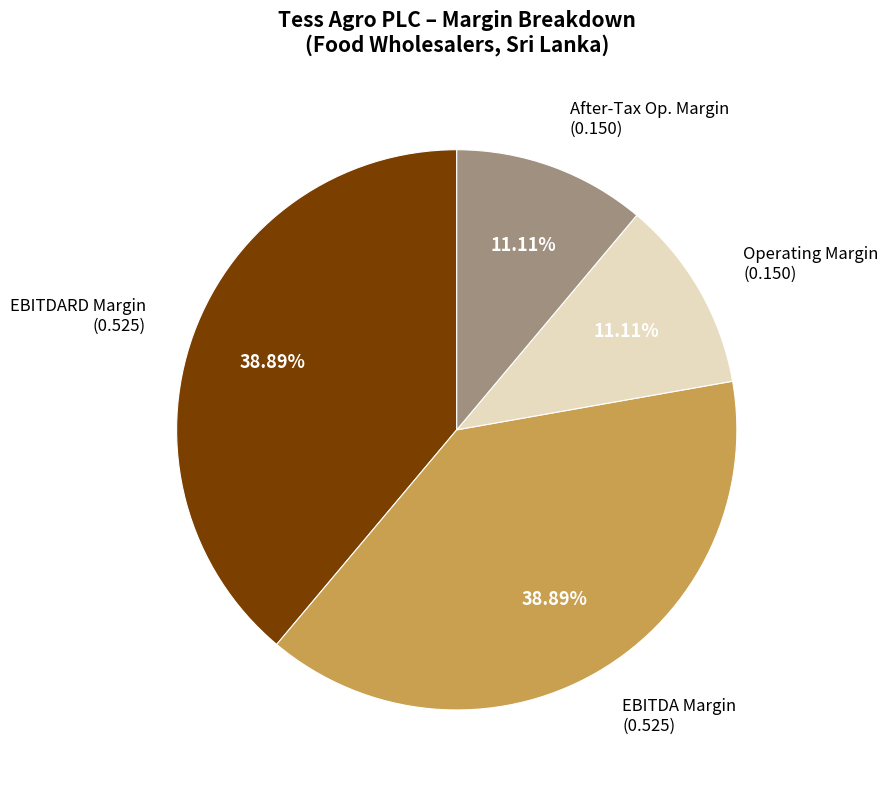

How many segments does this pie chart have?

4